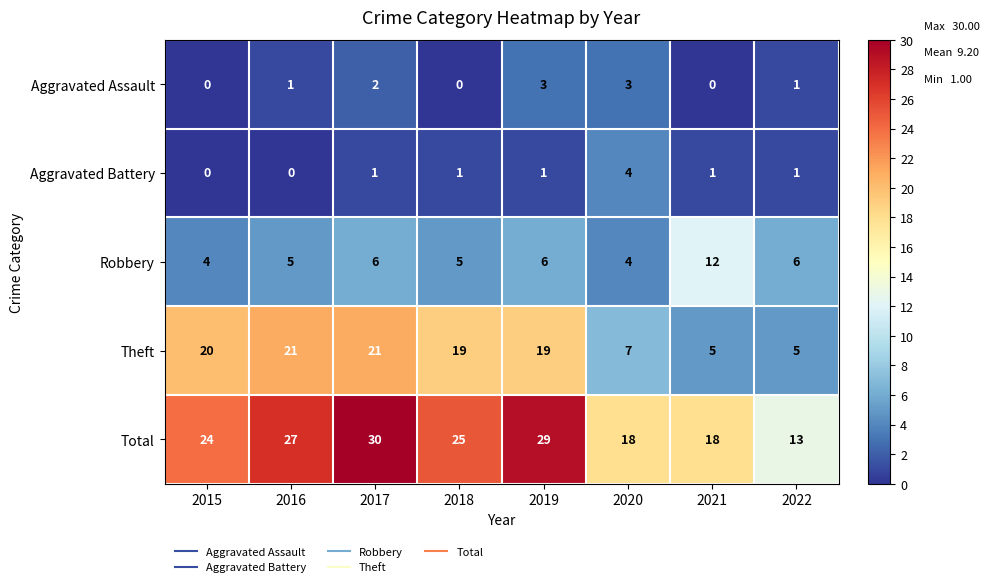

Is it true that Total equals 18 at 2021?

True